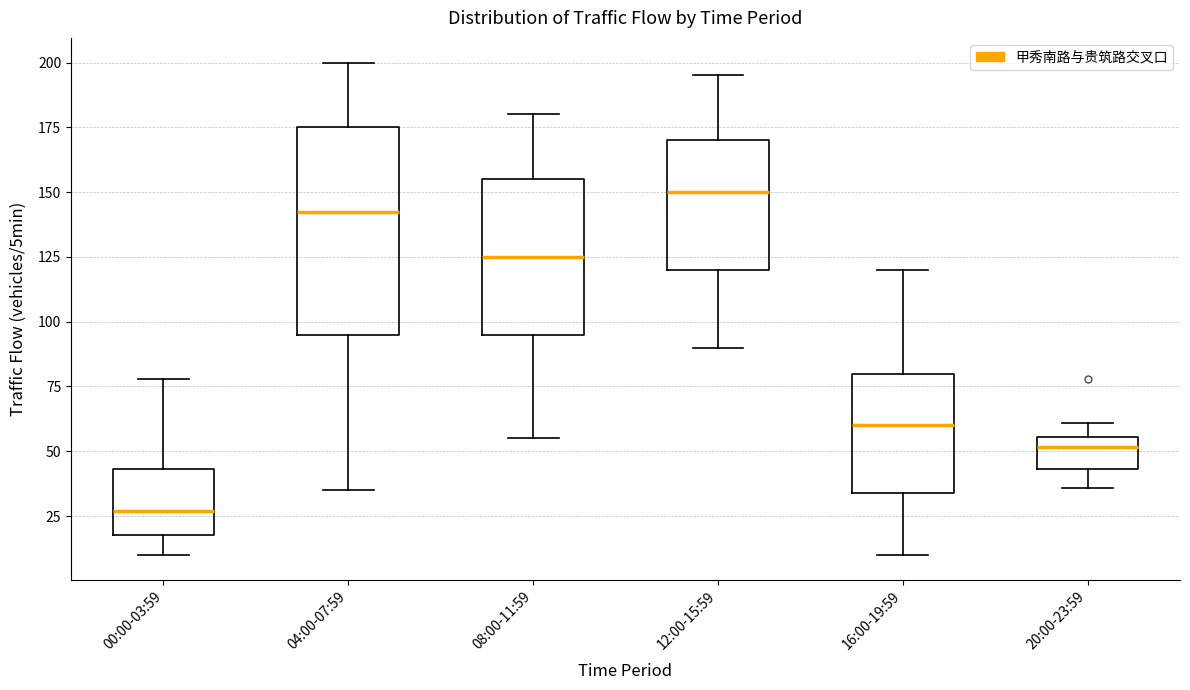

Reading left to right, transcribe this box plot: for each box, give where its median line is, the range the box spans, and where its two whiskers end, as read against the y-axis. The values are not printed on the chart, so give them approximately, as read against the axis.

00:00-03:59: median 25, box 20 to 45, whiskers 10 to 80
04:00-07:59: median 145, box 95 to 175, whiskers 35 to 200
08:00-11:59: median 125, box 95 to 155, whiskers 55 to 180
12:00-15:59: median 150, box 120 to 170, whiskers 90 to 195
16:00-19:59: median 60, box 35 to 80, whiskers 10 to 120
20:00-23:59: median 50, box 45 to 55, whiskers 35 to 60